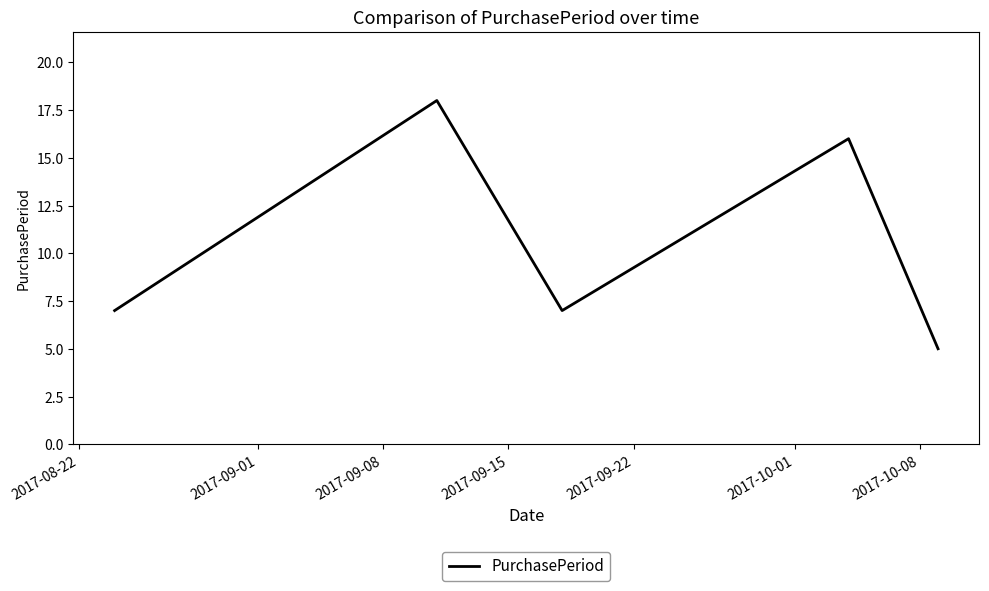

What is the sum of all values?

53